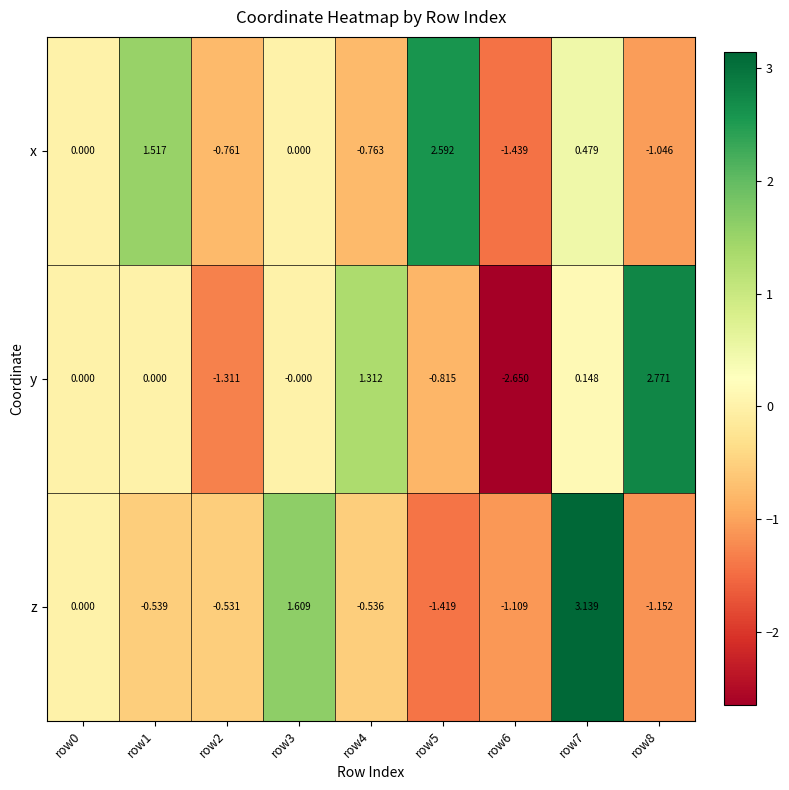

Between row5 and row8, which series saw the biggest shift?

x